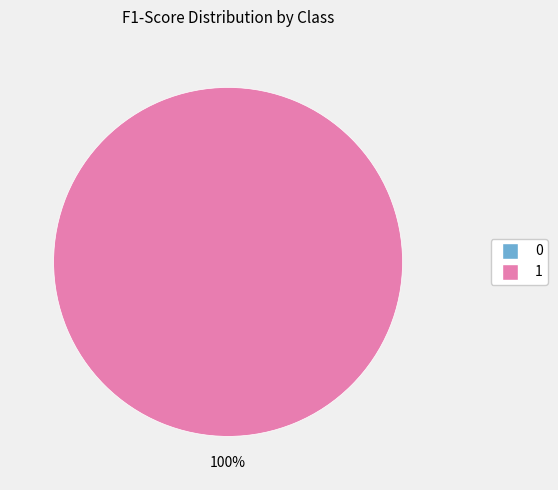

To the nearest percent, what is the difference between the 0 and 1 slice percentages?

100%